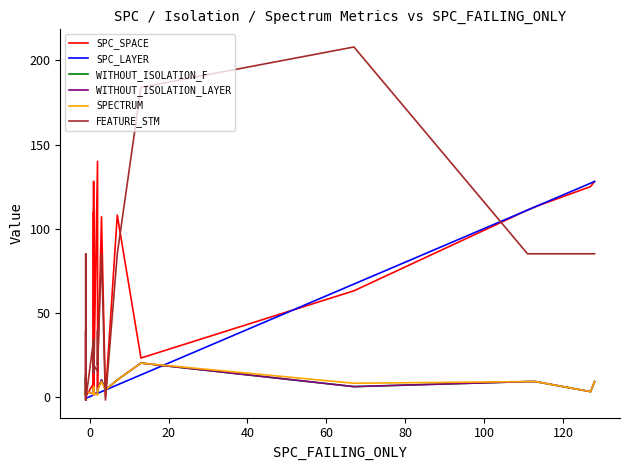

Does the chart have visible grid lines?

No